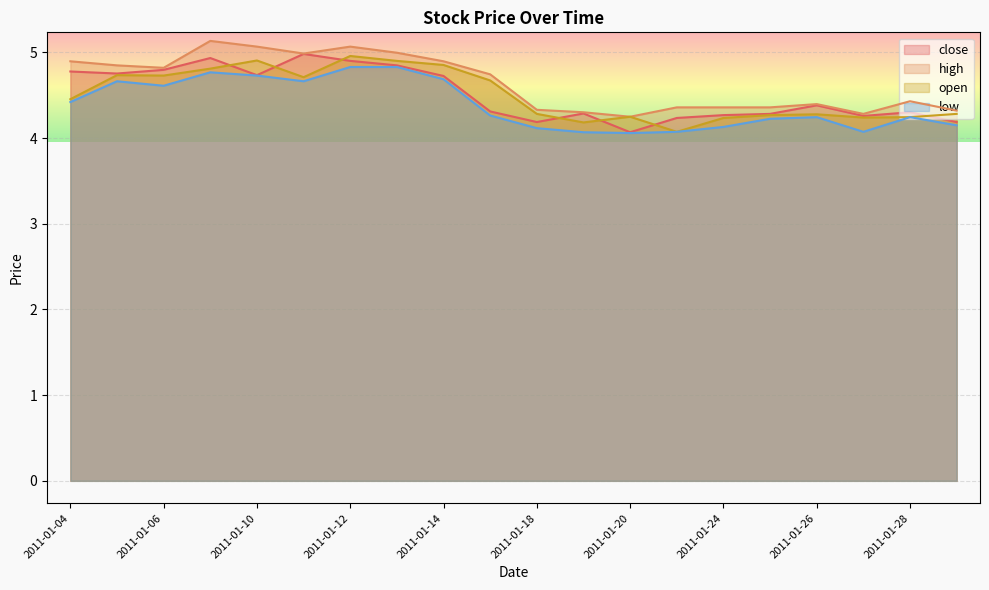

Where is the first local minimum for low?

2011-01-06